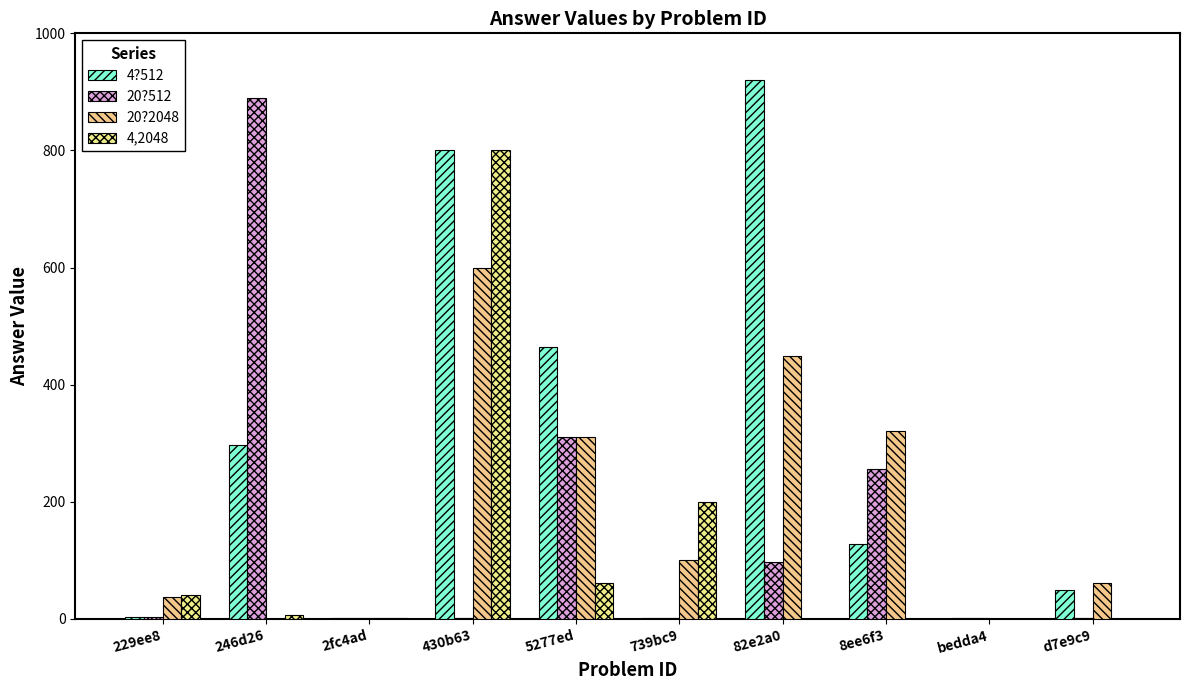

What value does the 20?512 series have at 2fc4ad?

1